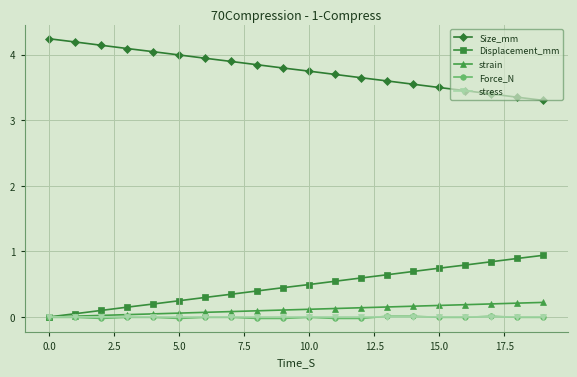

What is the maximum value for Displacement_mm?

0.9